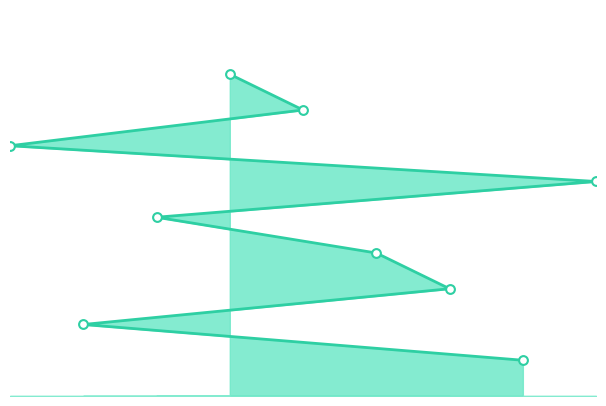

Approximately how many times larger is the value at 9 compared to 5?

0.8